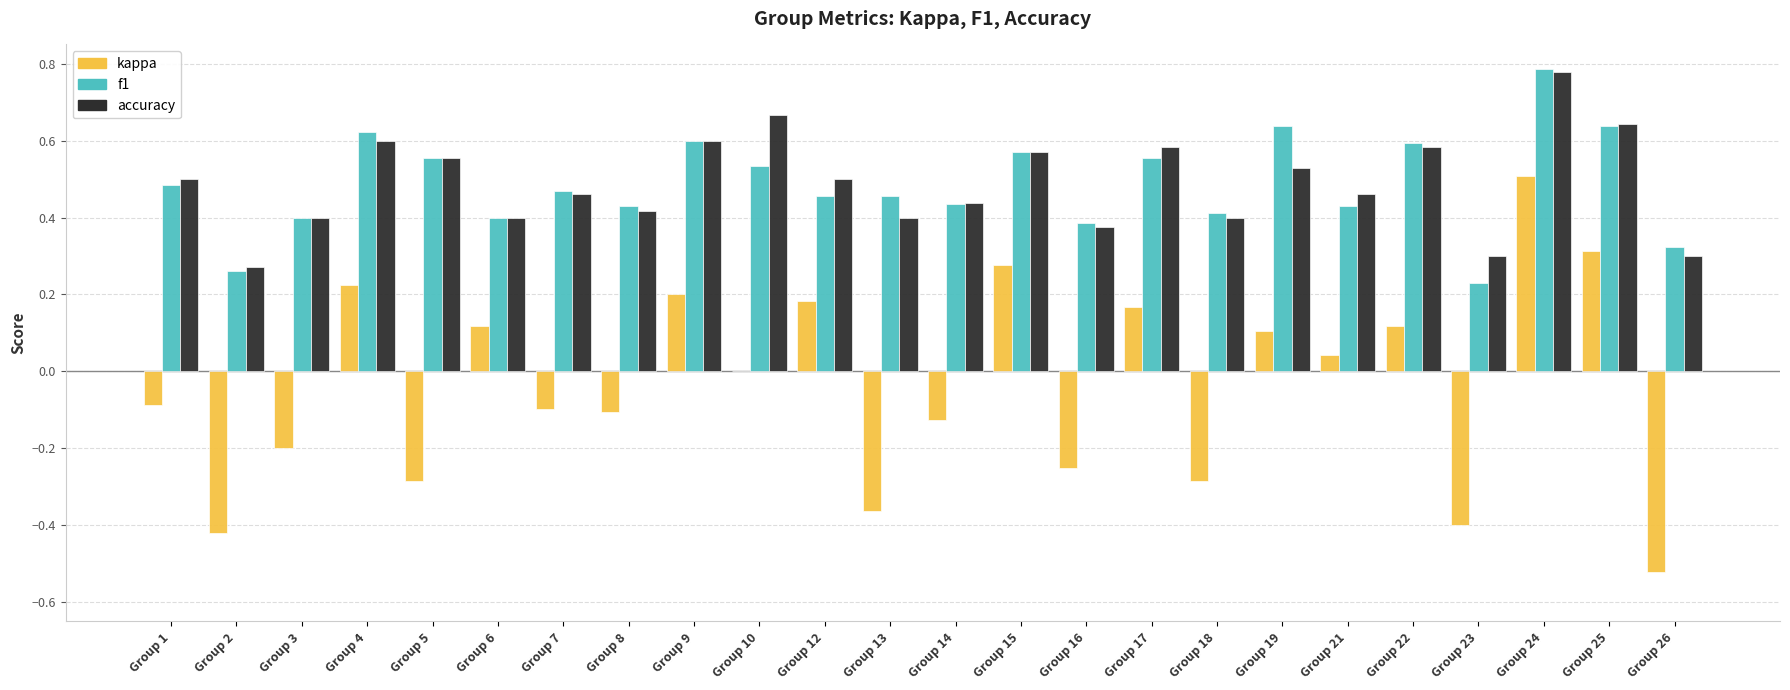

True or false: accuracy has a value of 0.3 at Group 21.

False